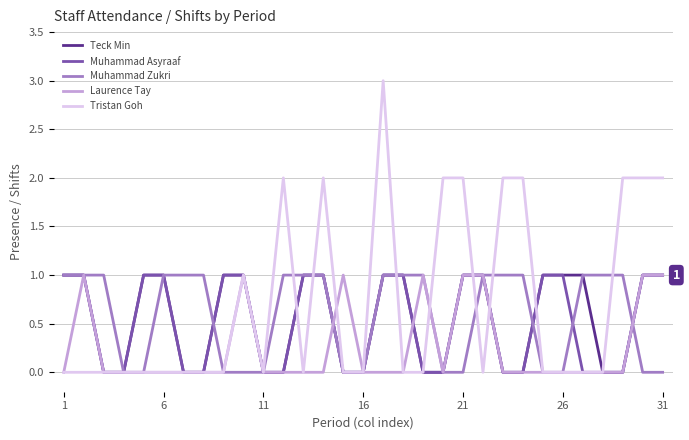

What is the greatest value displayed?

3